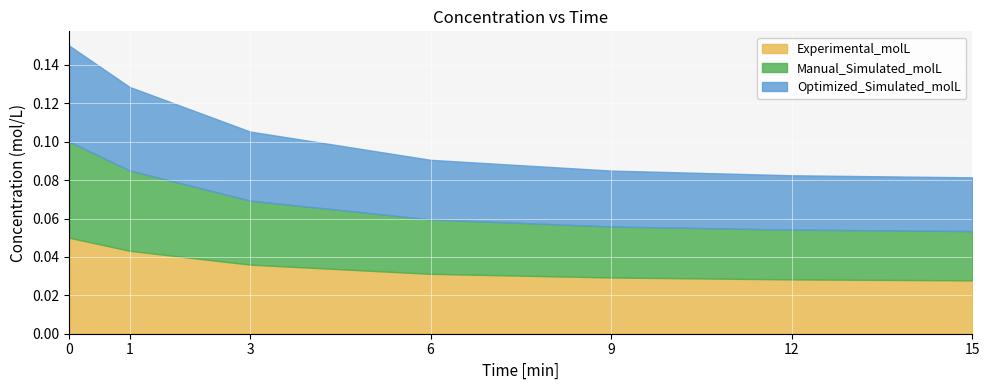

Rank the series by their maximum value, from lowest to highest.

Experimental_molL, Manual_Simulated_molL, Optimized_Simulated_molL